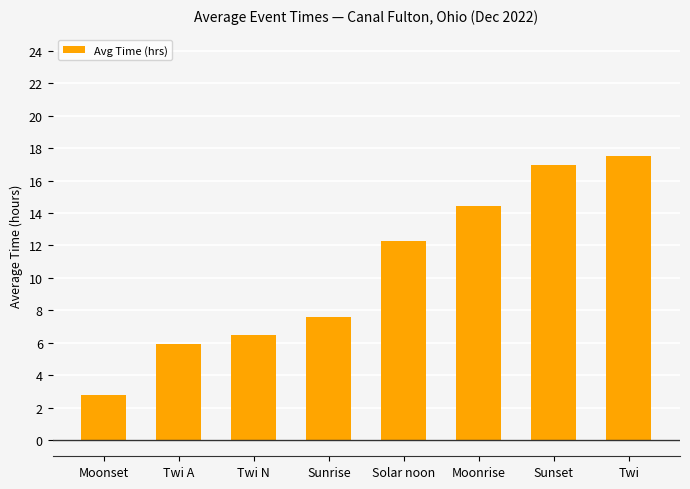

True or false: the data shows 24.9 at Sunset.

False